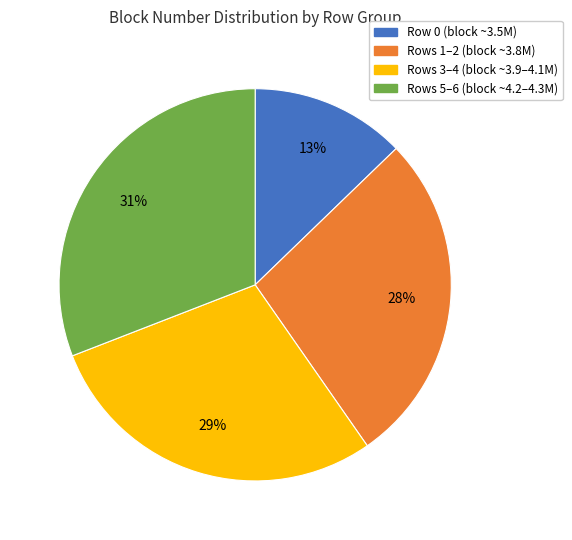

The Rows 1–2 (block ~3.8M) slice represents 34% of the pie. True or false?

False